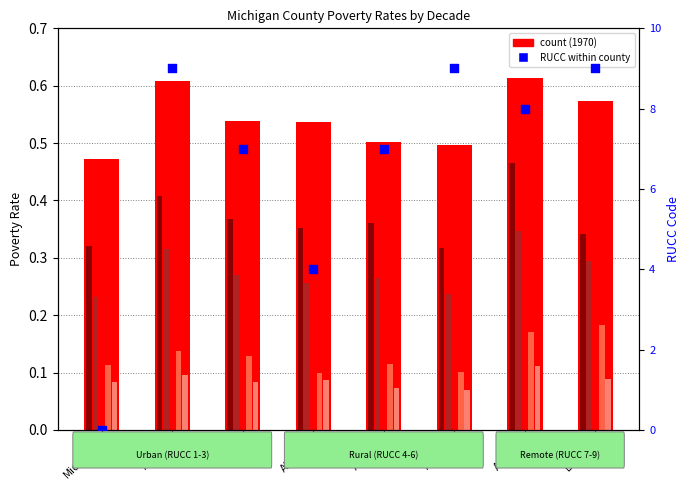

Approximately how many times larger is the value at Allegan compared to Alpena?

0.6